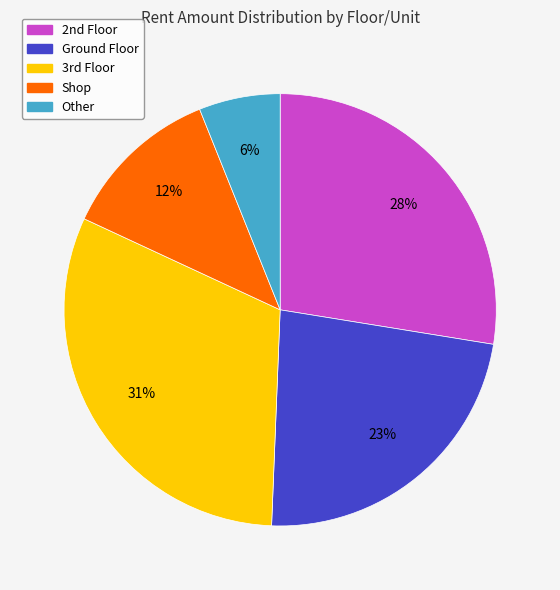

What is the smallest slice in the pie chart?

Other